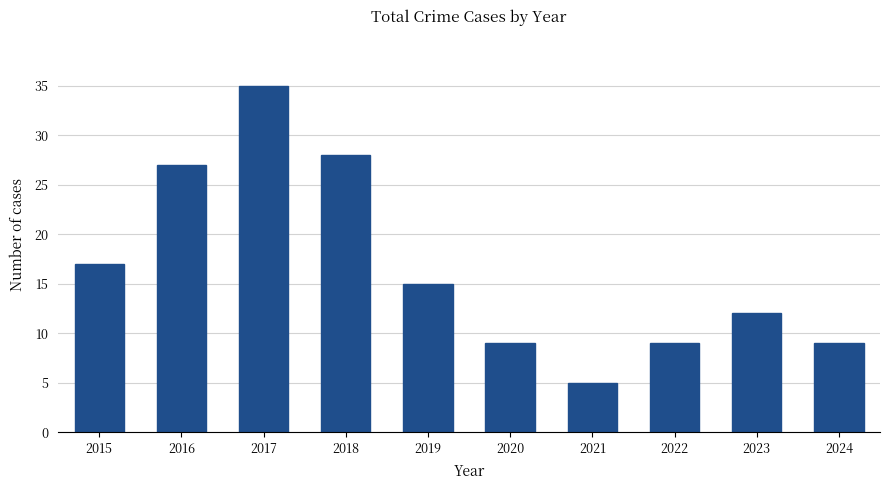

True or false: the data shows 60 at 2017.

False